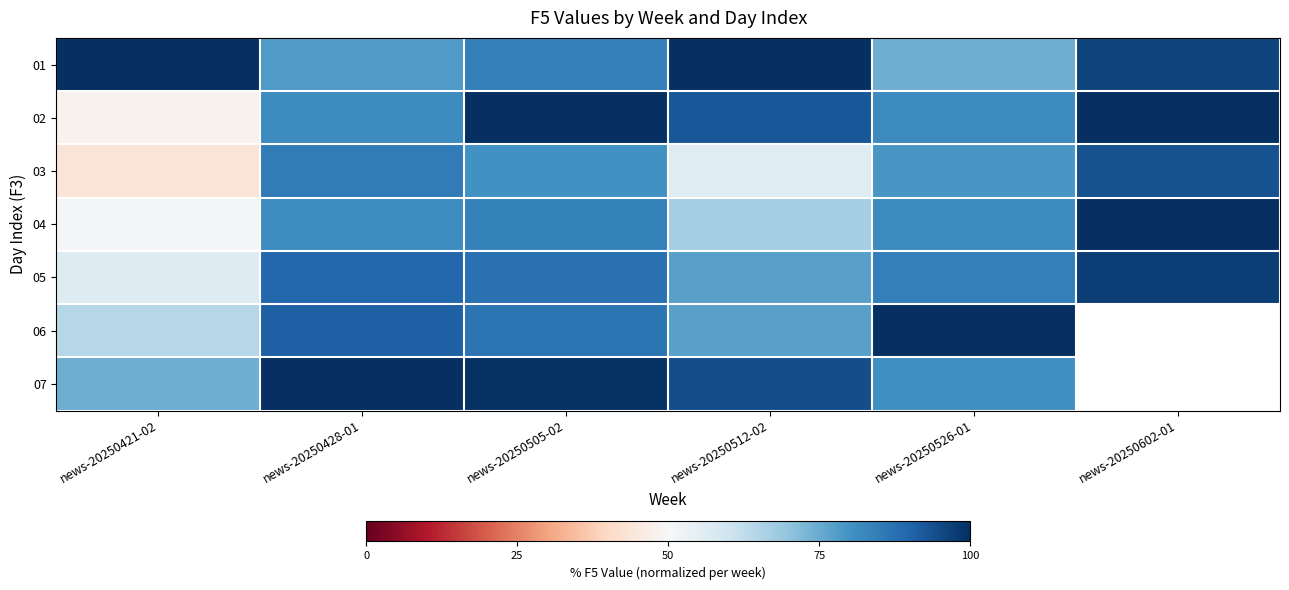

What is the difference between the maximum and minimum values in the 05 series?

40.8